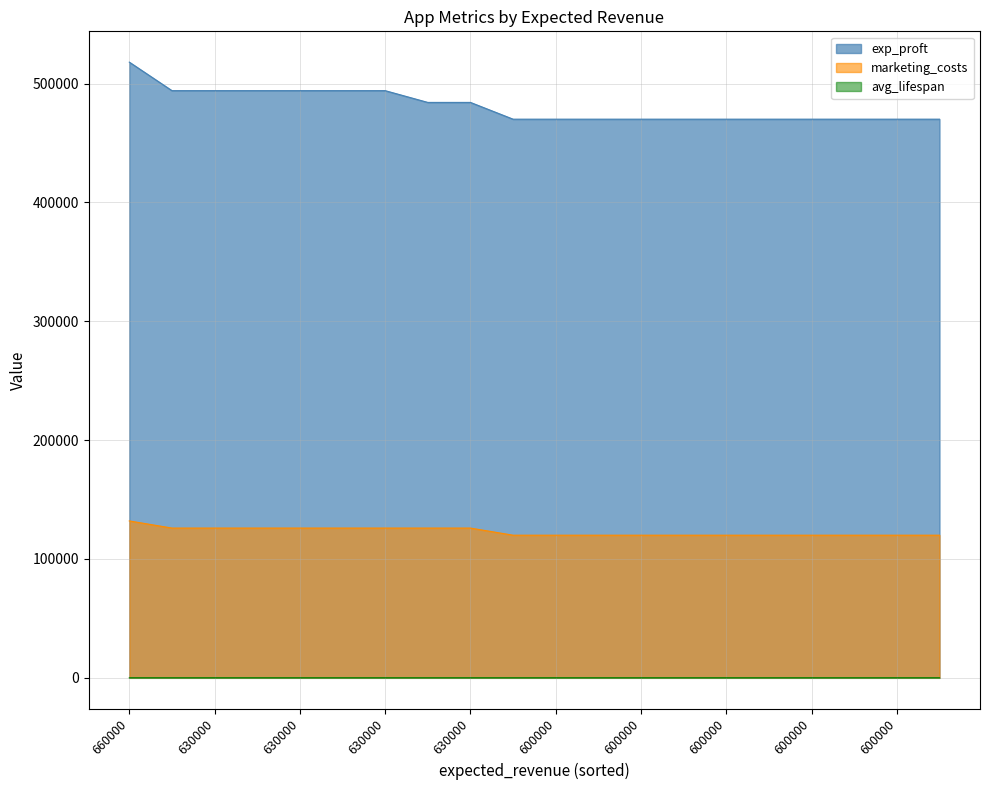

True or false: avg_lifespan has more than 2 interior local peaks.

False